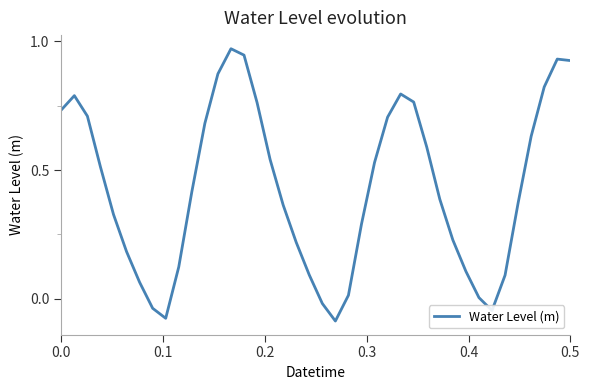

What is the difference between the maximum and minimum values?

1.1